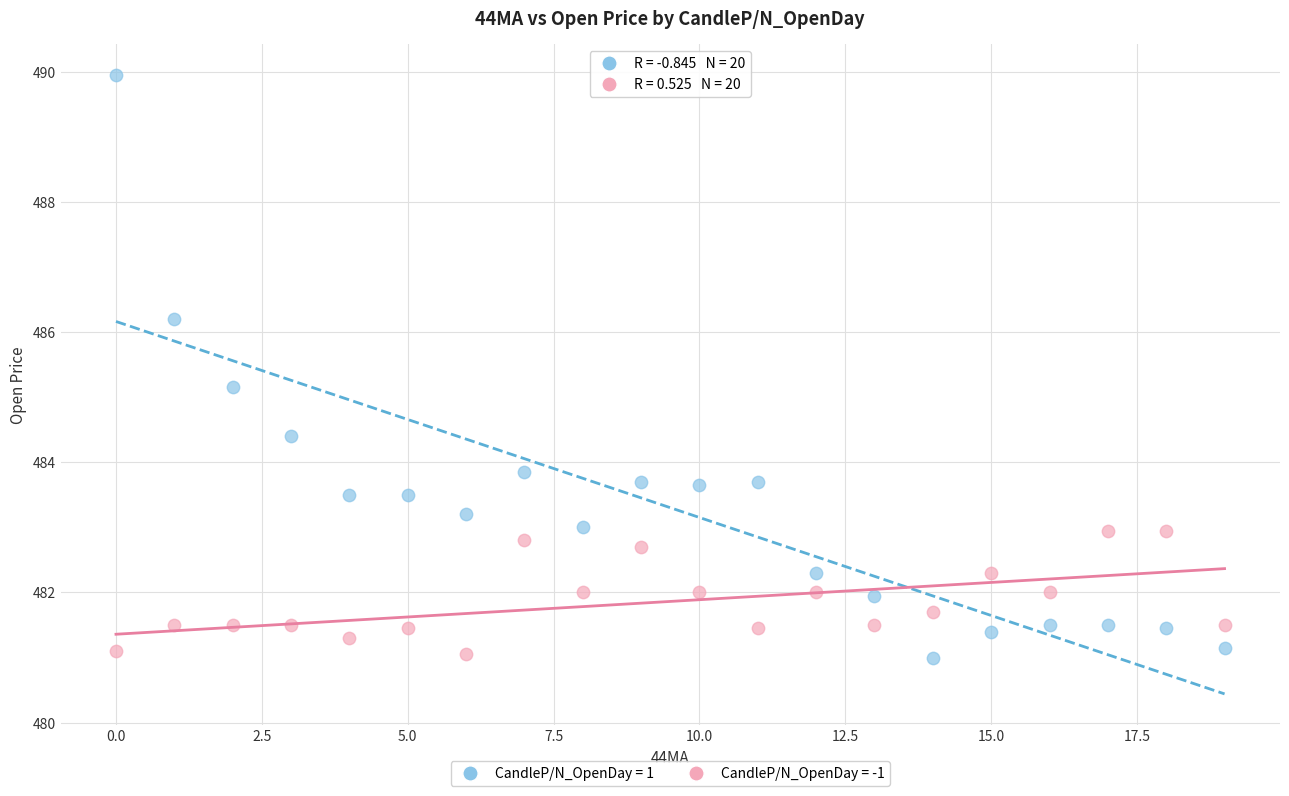

Which series has the largest Y range (max minus min)?

CandleP/N_OpenDay = 1